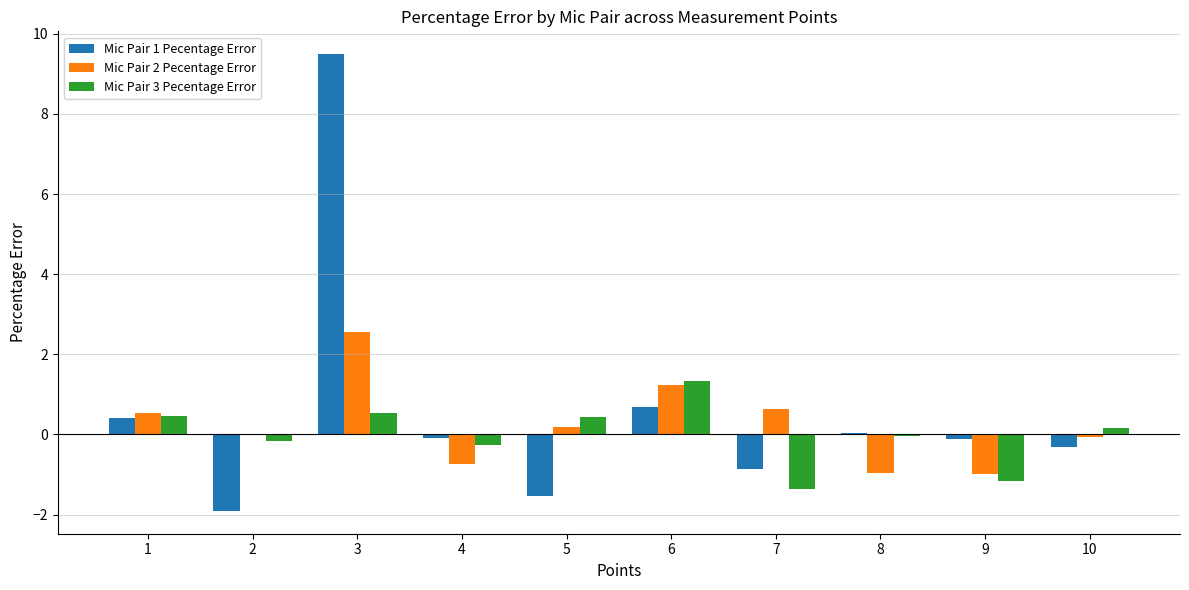

At which category is the sum across all series the highest?

3